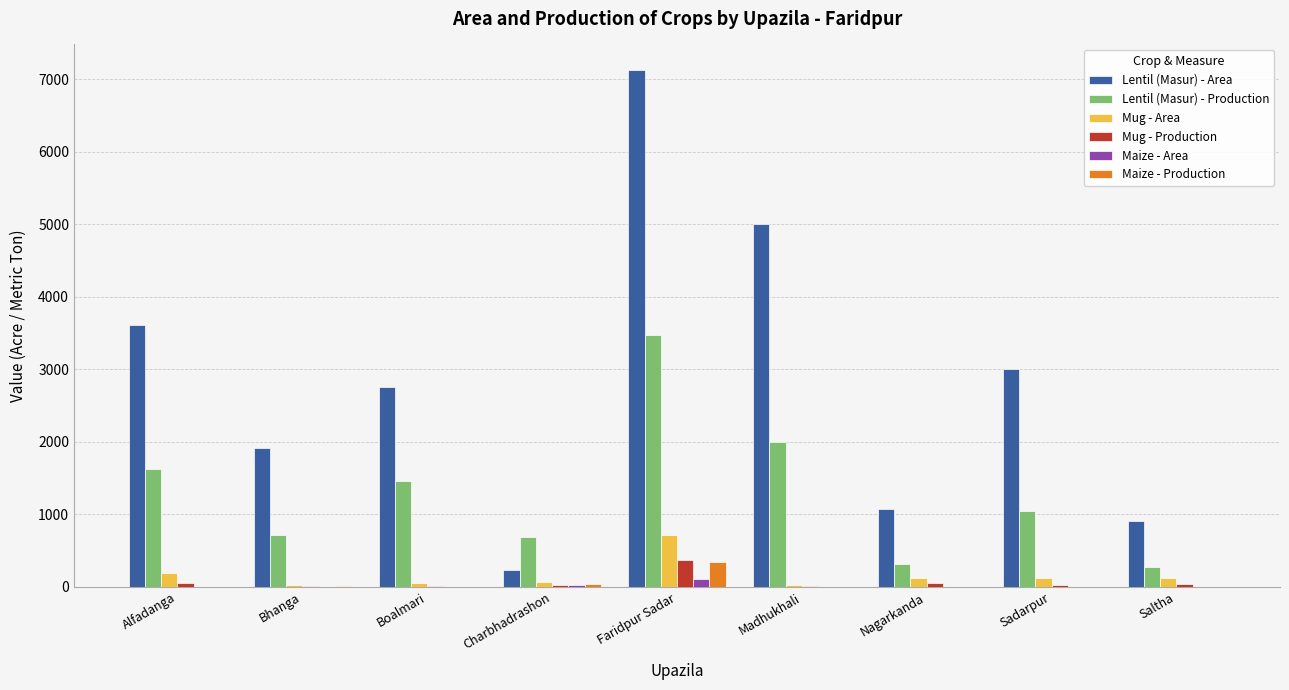

Which series has the widest spread of values?

Lentil (Masur) - Area